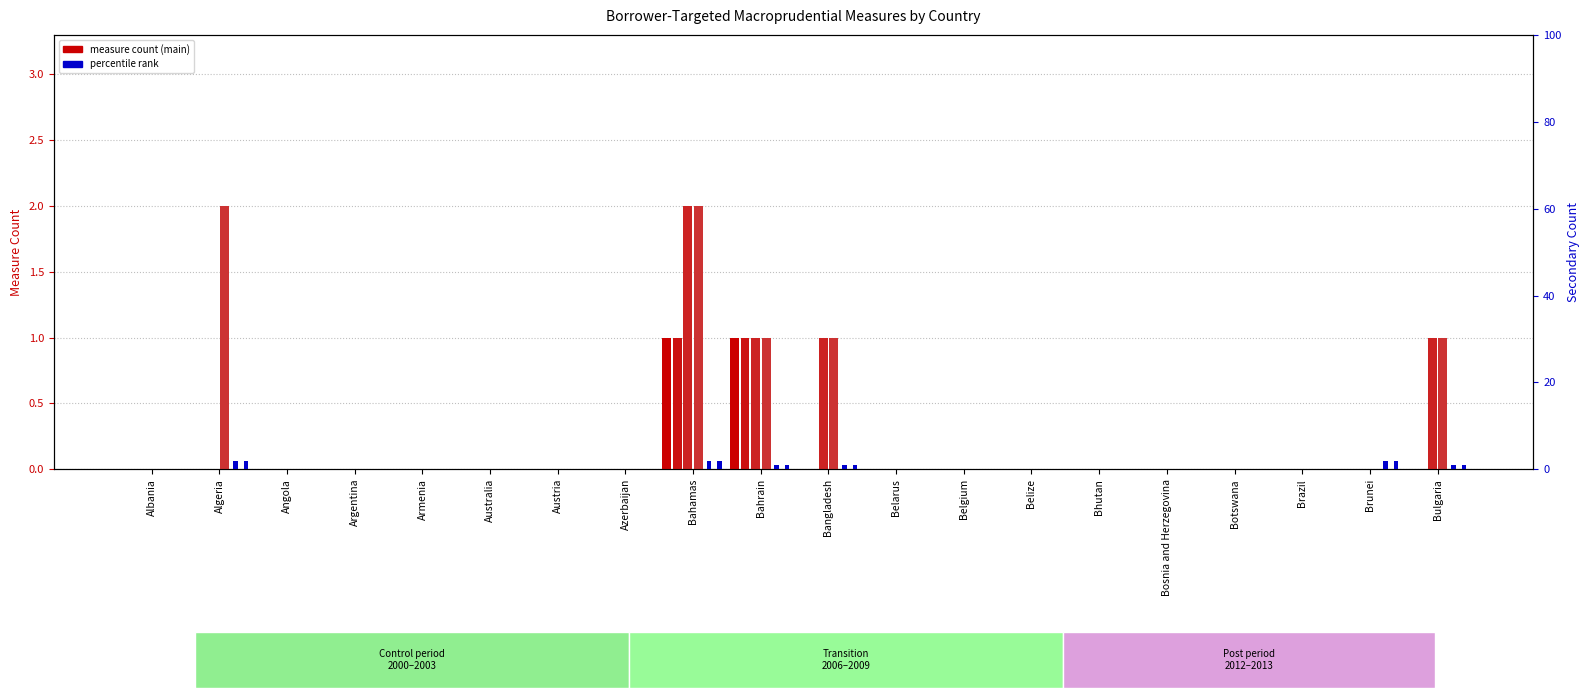

Is the value of 2000 at Bangladesh greater than the value of 2012 at Azerbaijan?

No